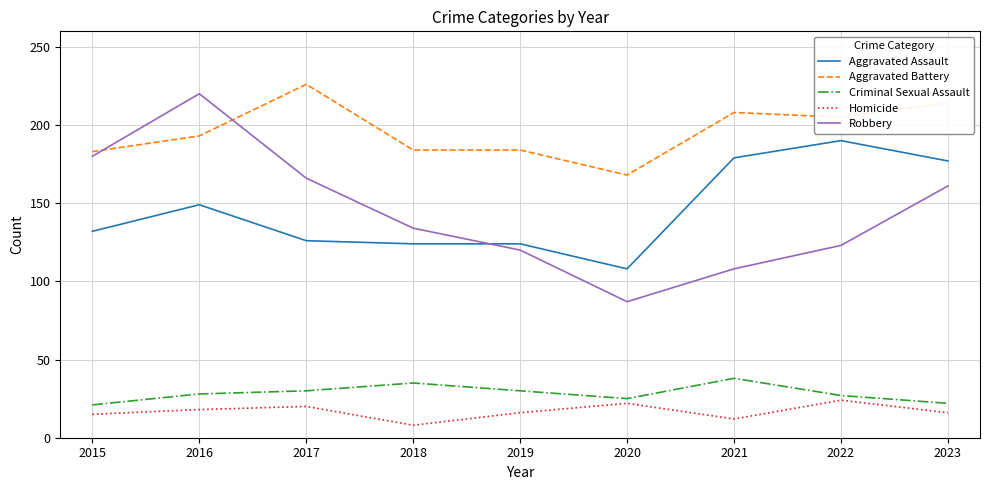

What is the maximum value for Homicide?

24